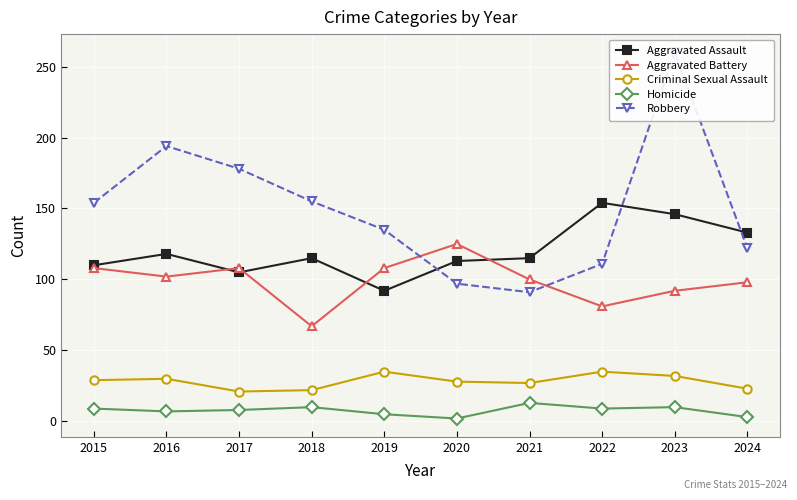

True or false: Homicide and Criminal Sexual Assault cross at least once.

False